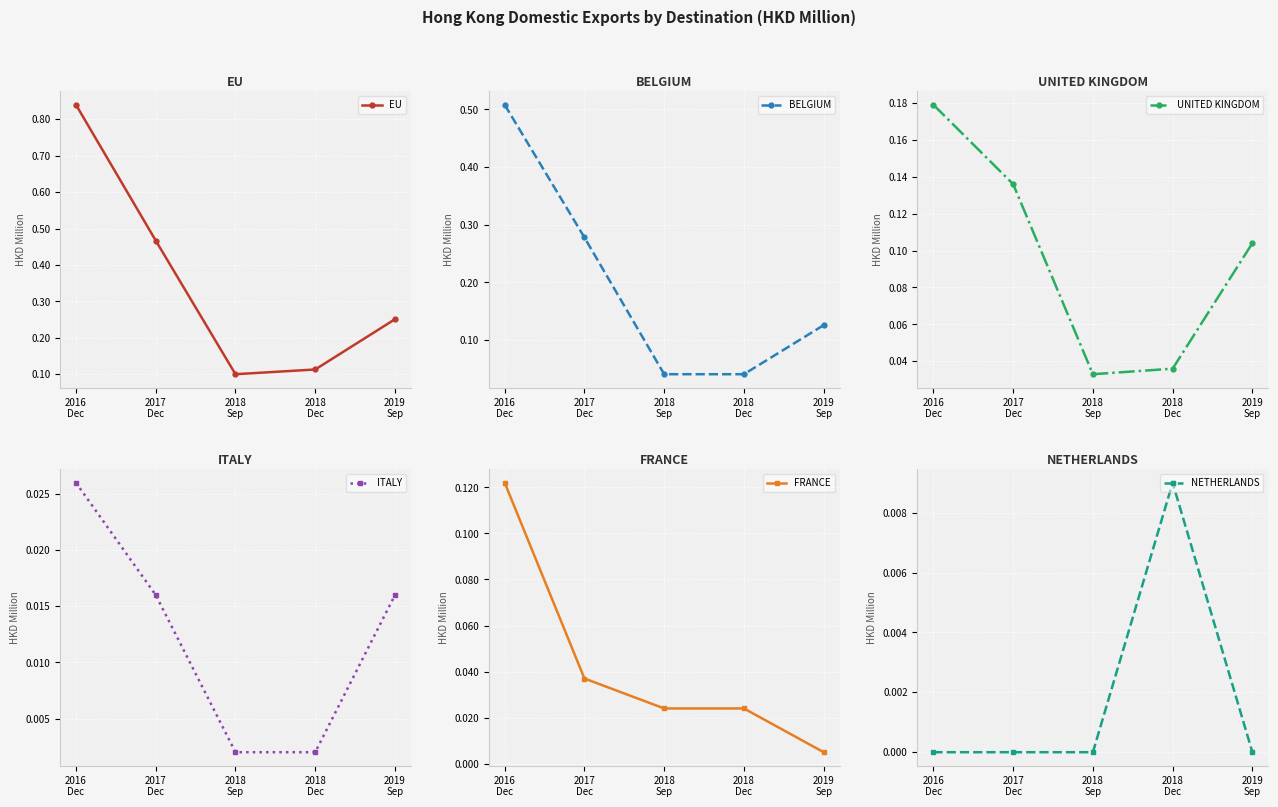

List the labels in order of BELGIUM value, smallest first.

2018
Sep, 2018
Dec, 2019
Sep, 2017
Dec, 2016
Dec